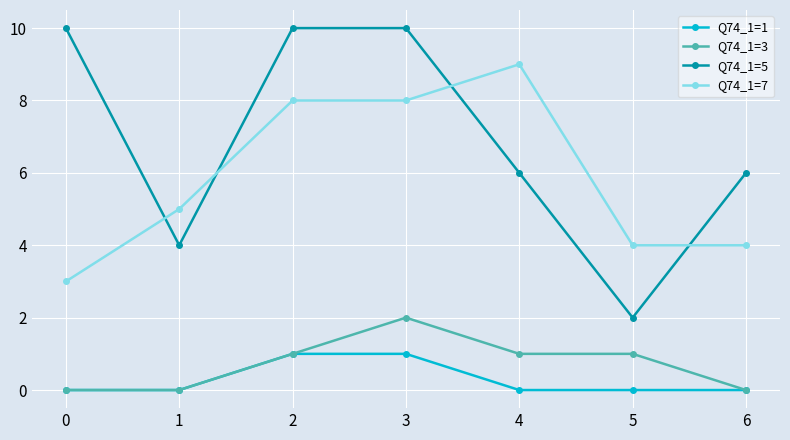

How many data points does each series have?

7